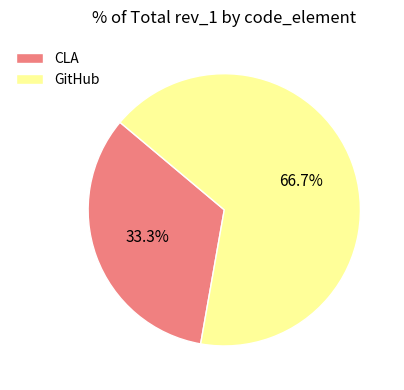

Which category has the smallest portion of the pie?

CLA